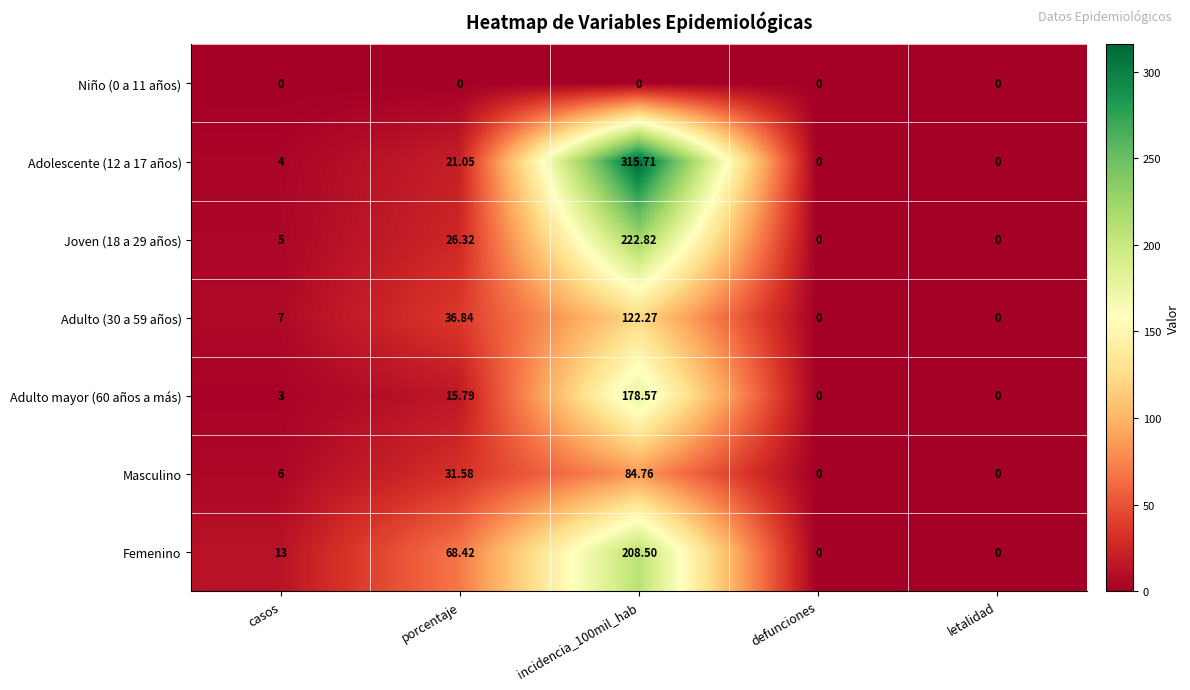

Is the value of Masculino at defunciones greater than the value of Adulto (30 a 59 años) at porcentaje?

No